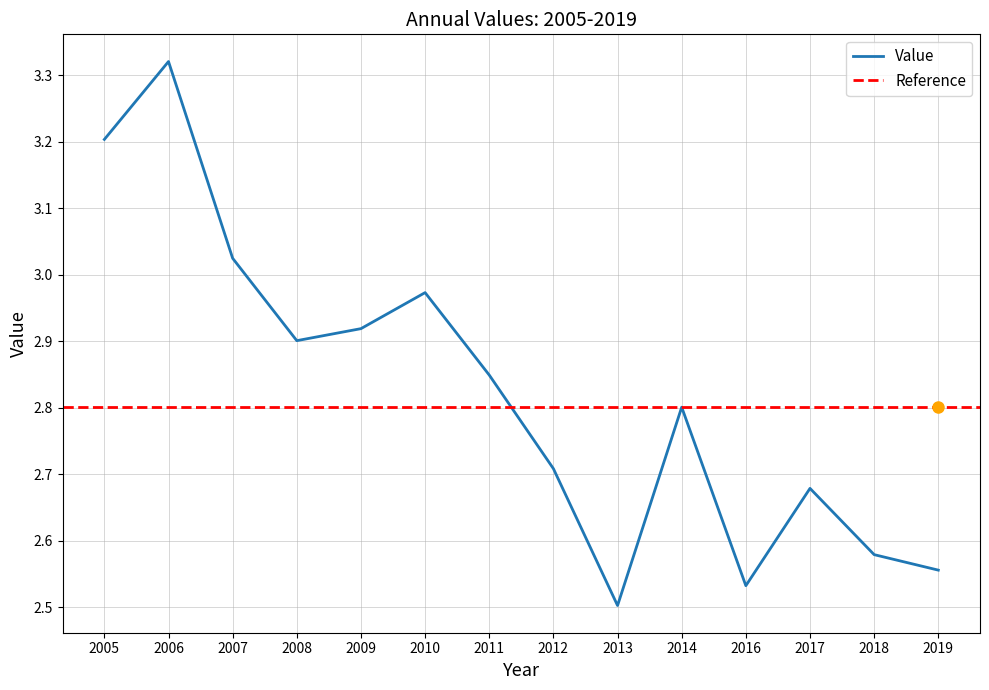

Rank the categories by Value value from lowest to highest.

2013, 2016, 2019, 2018, 2017, 2012, 2014, 2011, 2008, 2009, 2010, 2007, 2005, 2006